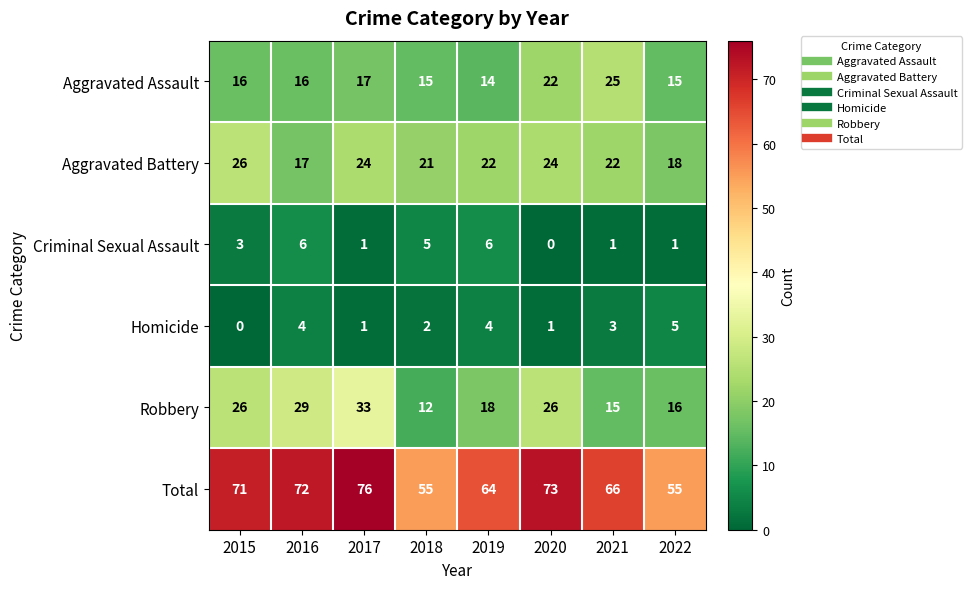

The value of Robbery at 2016 is 29. True or false?

True